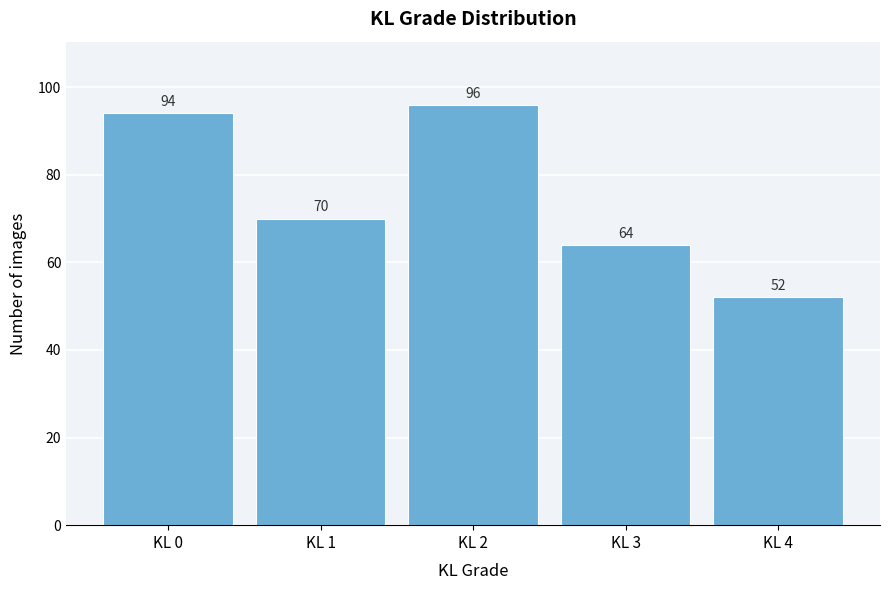

Reading left to right, what are all the values shown in this chart?

KL 0=94	KL 1=70	KL 2=96	KL 3=64	KL 4=52